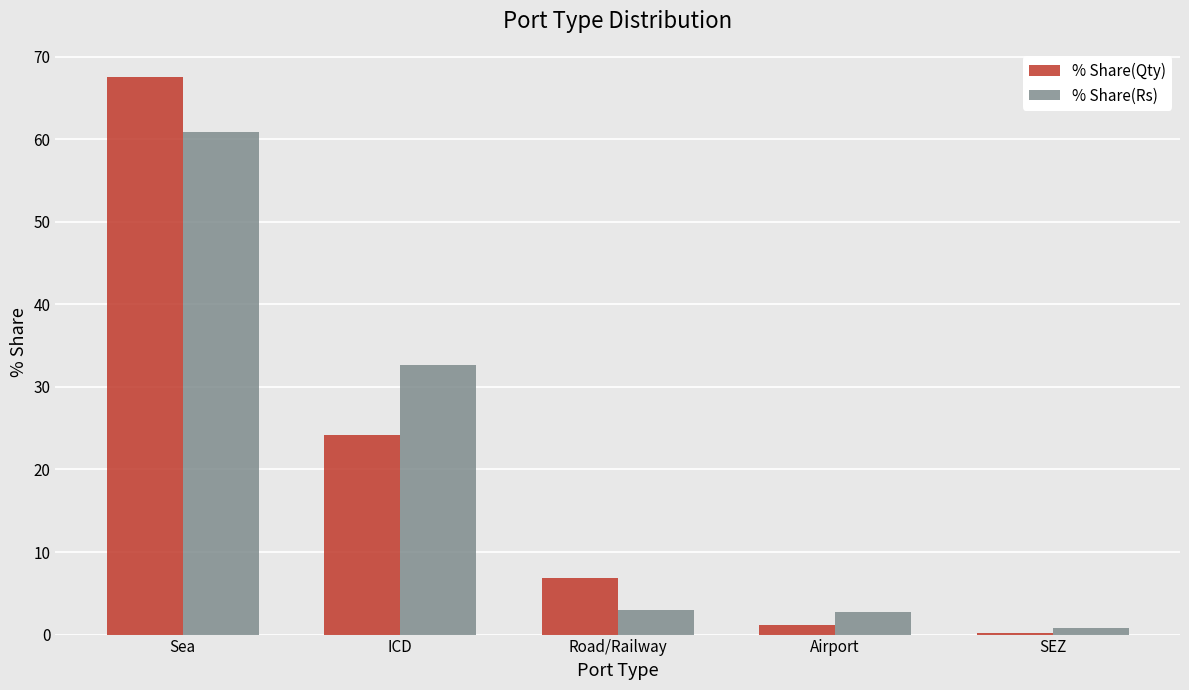

What value does the % Share(Rs) series have at Airport?

2.8